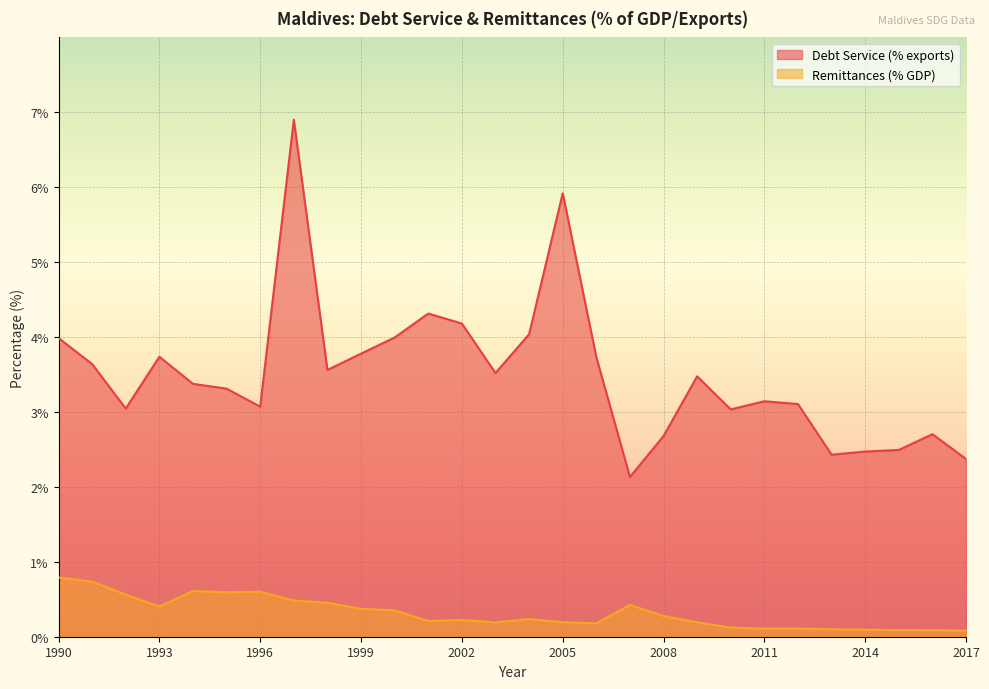

List the series in order of their overall mean, highest first.

Debt Service (% exports), Remittances (% GDP)